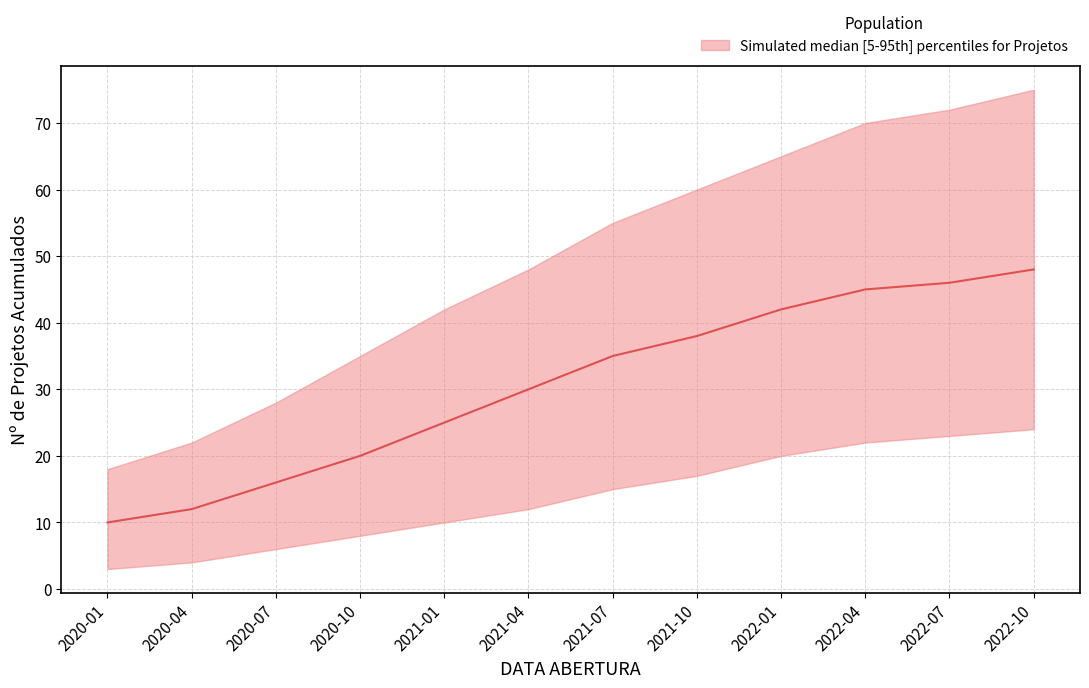

What is the label of the 8th point from the right?

2021-01